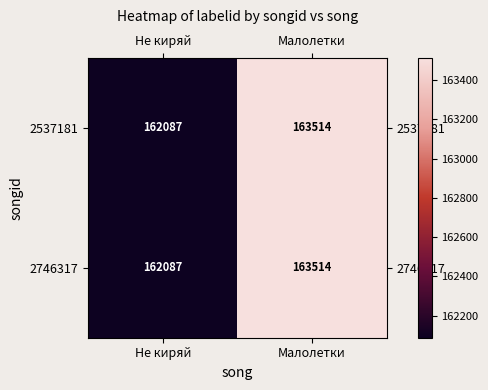

What is the smallest value displayed?

162087